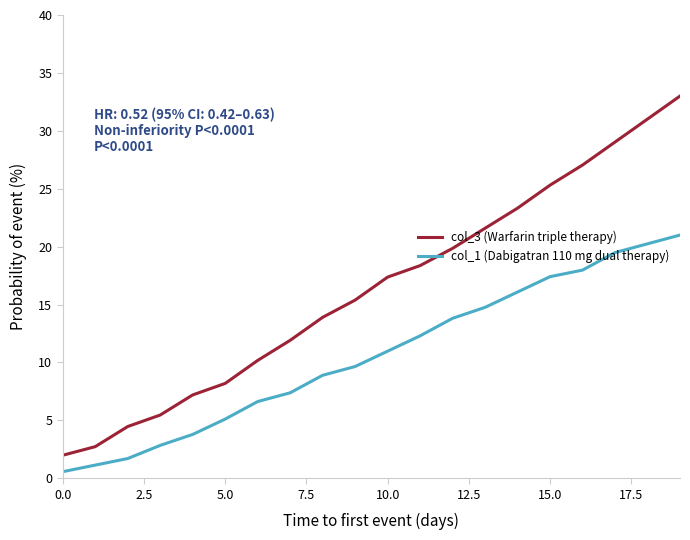

Rank the series by their maximum value, from lowest to highest.

col_1 (Dabigatran 110 mg dual therapy), col_3 (Warfarin triple therapy)